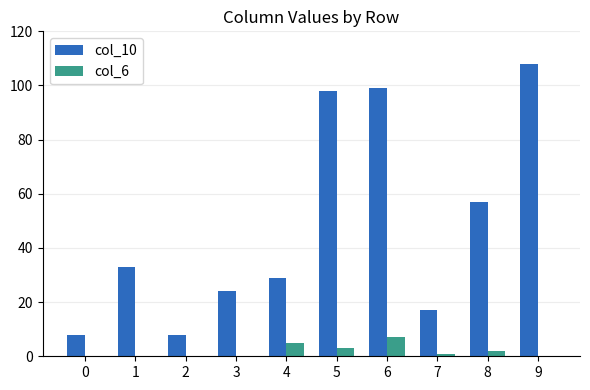

The value of col_6 at 6 is 3. True or false?

False